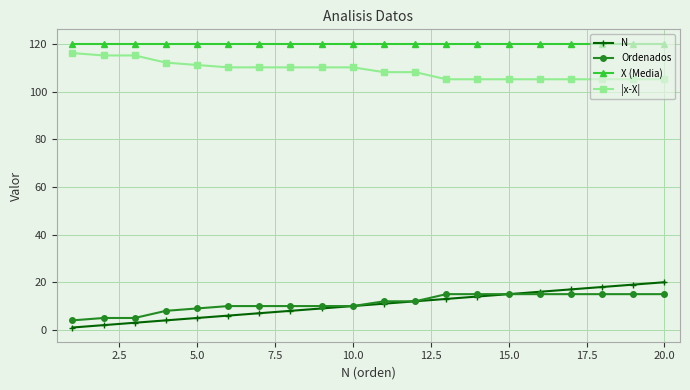

What is the maximum value shown in the chart?

120.2